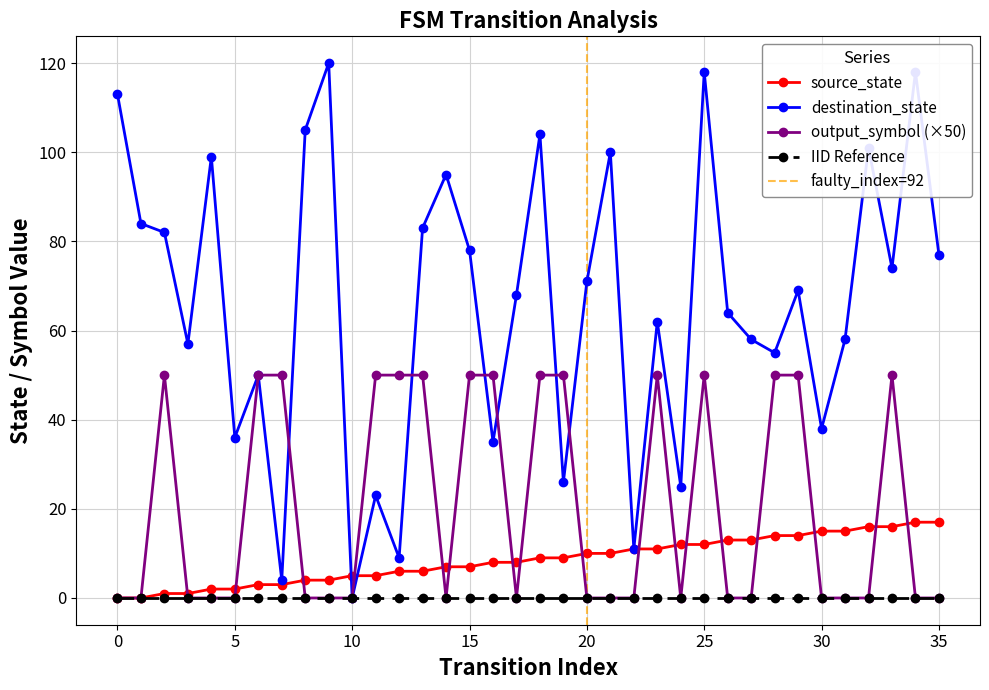

What is the difference between the second highest and minimum values in the output_symbol series?

50